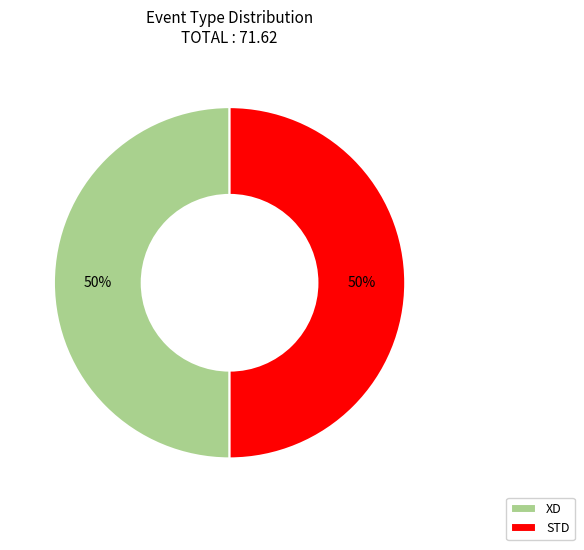

Combined, do XD and STD account for over 50%?

Yes